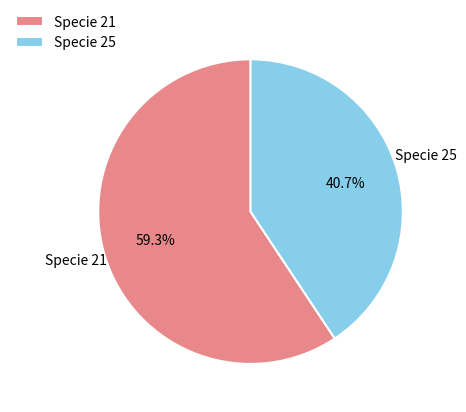

Count the number of slices in the pie.

2